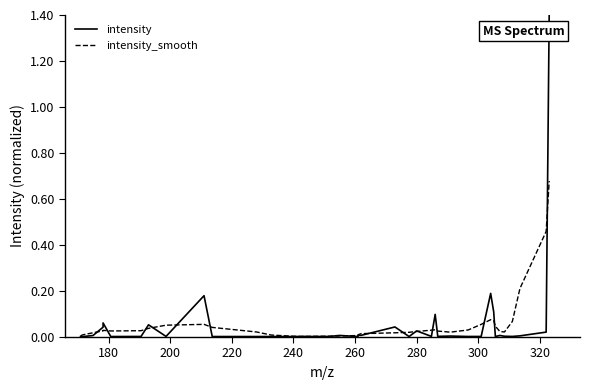

Which series has the largest range (max minus min)?

intensity